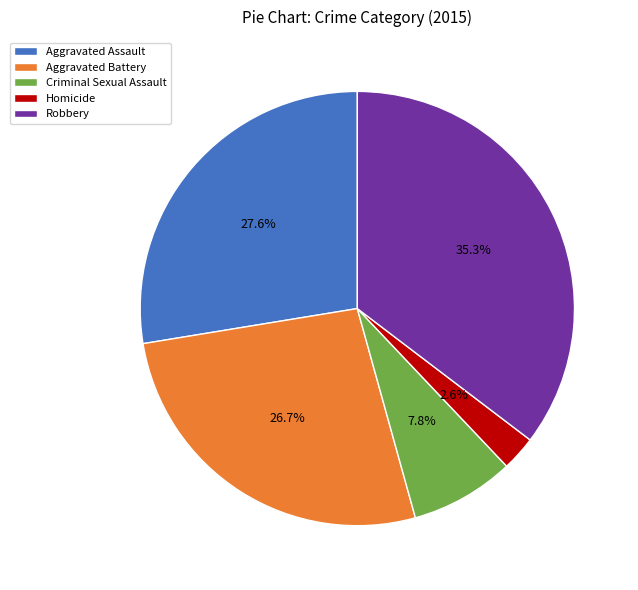

To the nearest percent, what percentage of the pie is Aggravated Assault?

28%